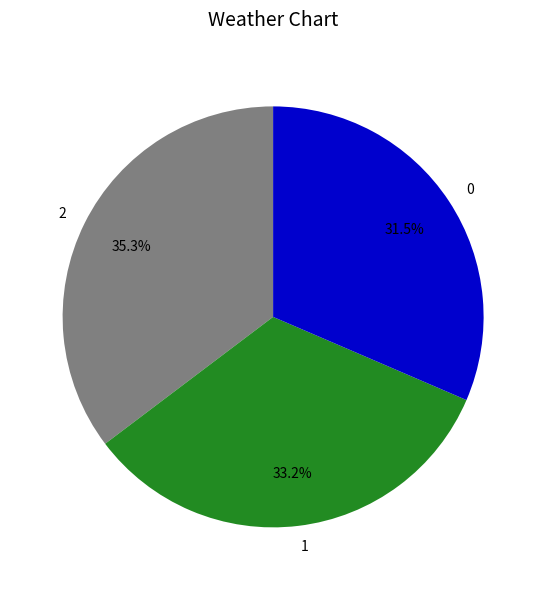

To the nearest percent, what percentage of the pie is 1?

33%